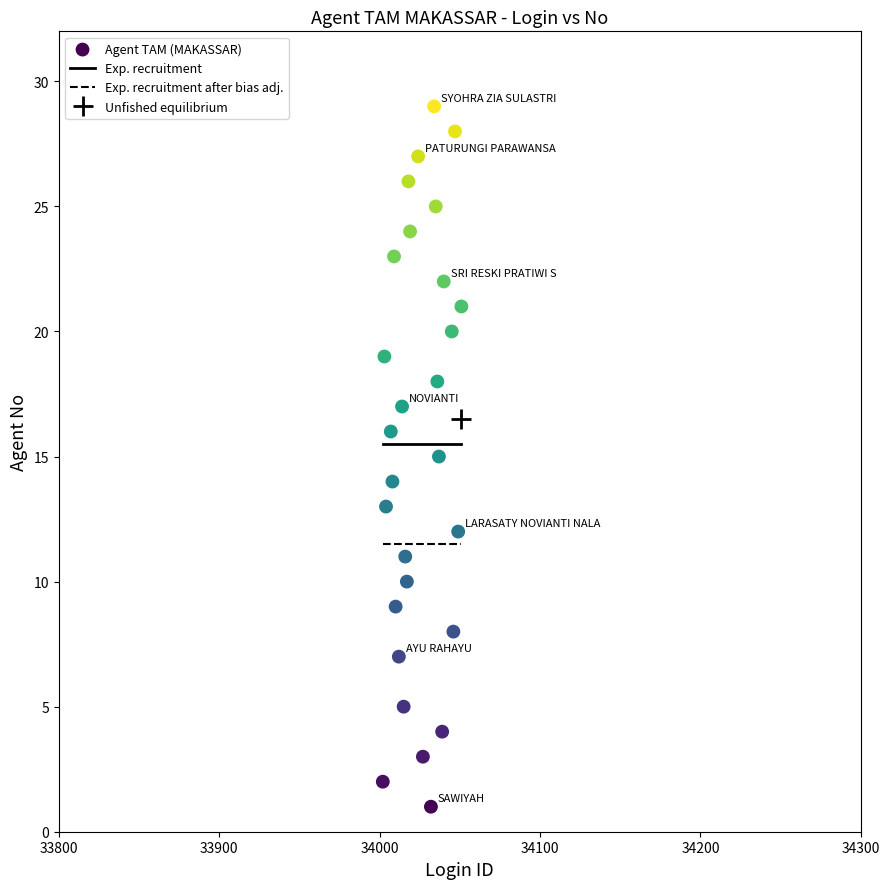

What is the range of X values (max minus min)?

49